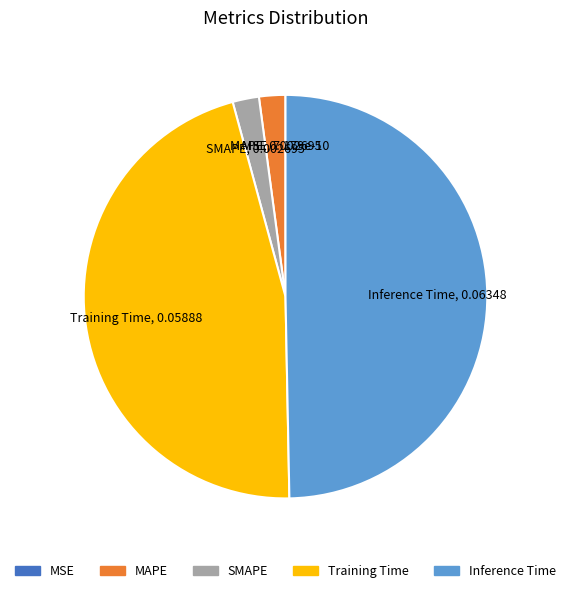

Is it true that Training Time is 36% of the pie?

False